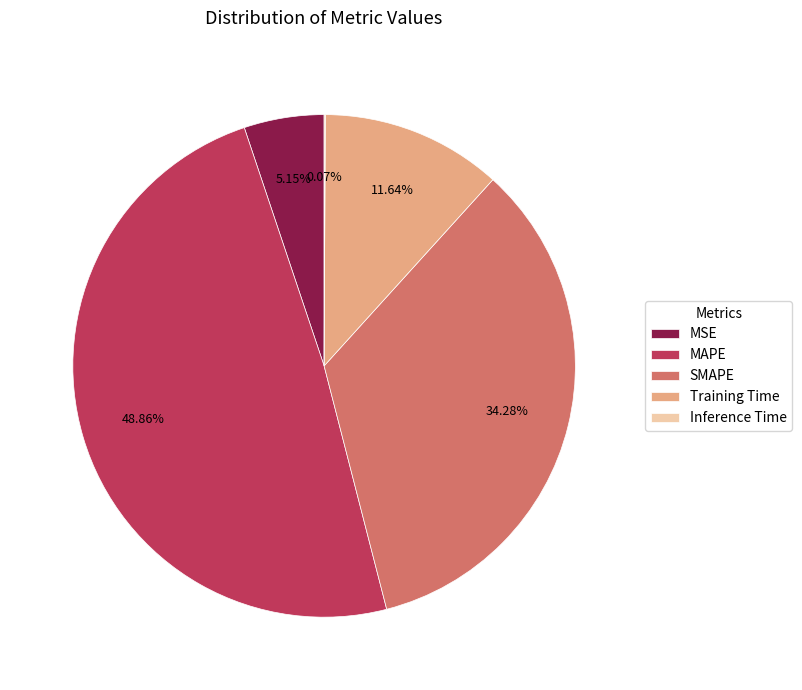

Is there any slice that represents more than half of the pie?

No